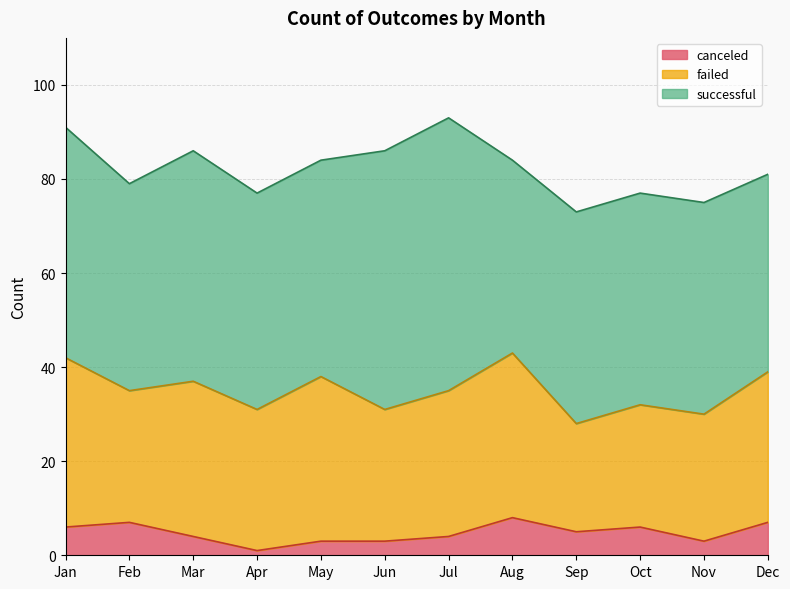

What is the value of the failed point at the 9th from the left?

23